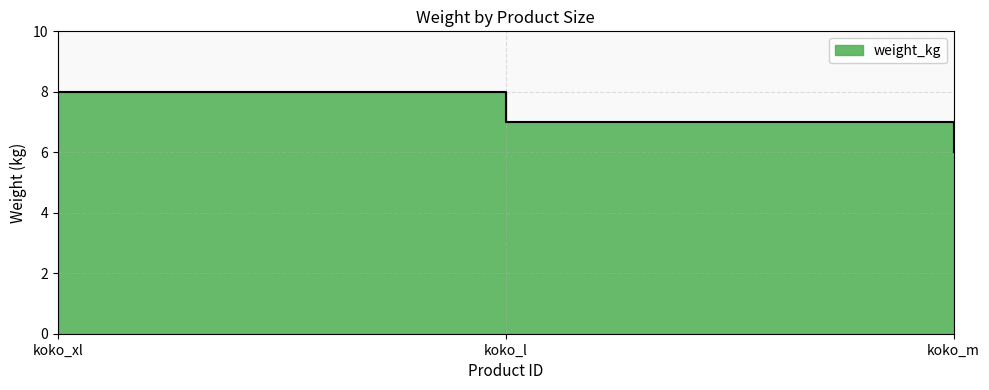

What value does the data have at koko_l?

7